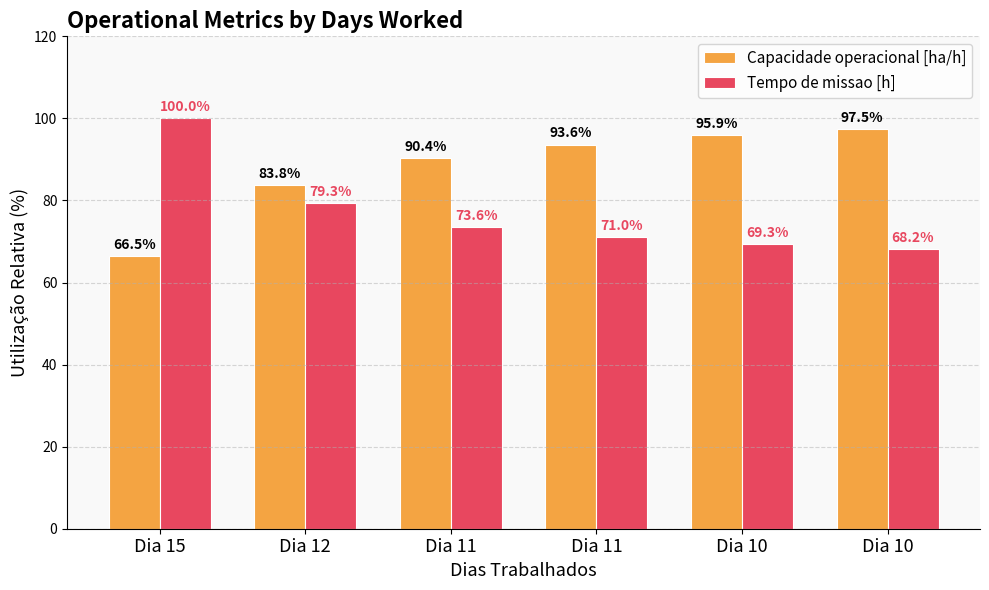

Reading right to left, transcribe all the data shown in this chart.

Capacidade operacional [ha/h]: 97.5	95.9	93.6	90.4	83.8	66.5
Tempo de missao [h]: 68.2	69.3	71.0	73.6	79.3	100.0